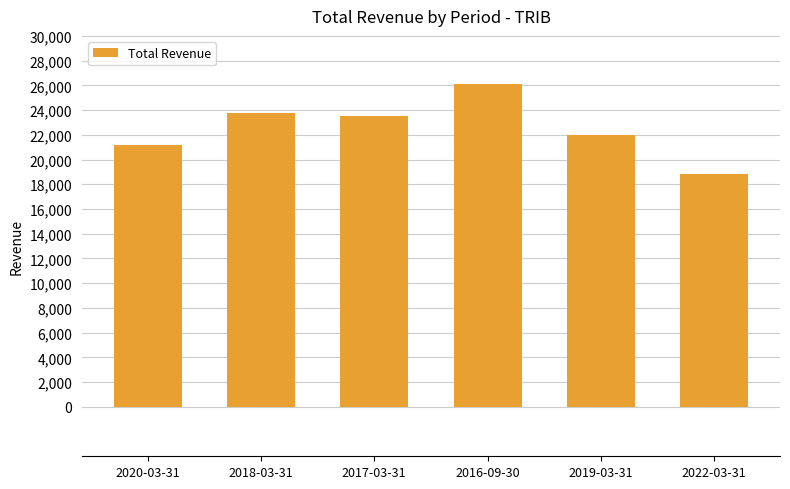

How many bars are there in total?

6